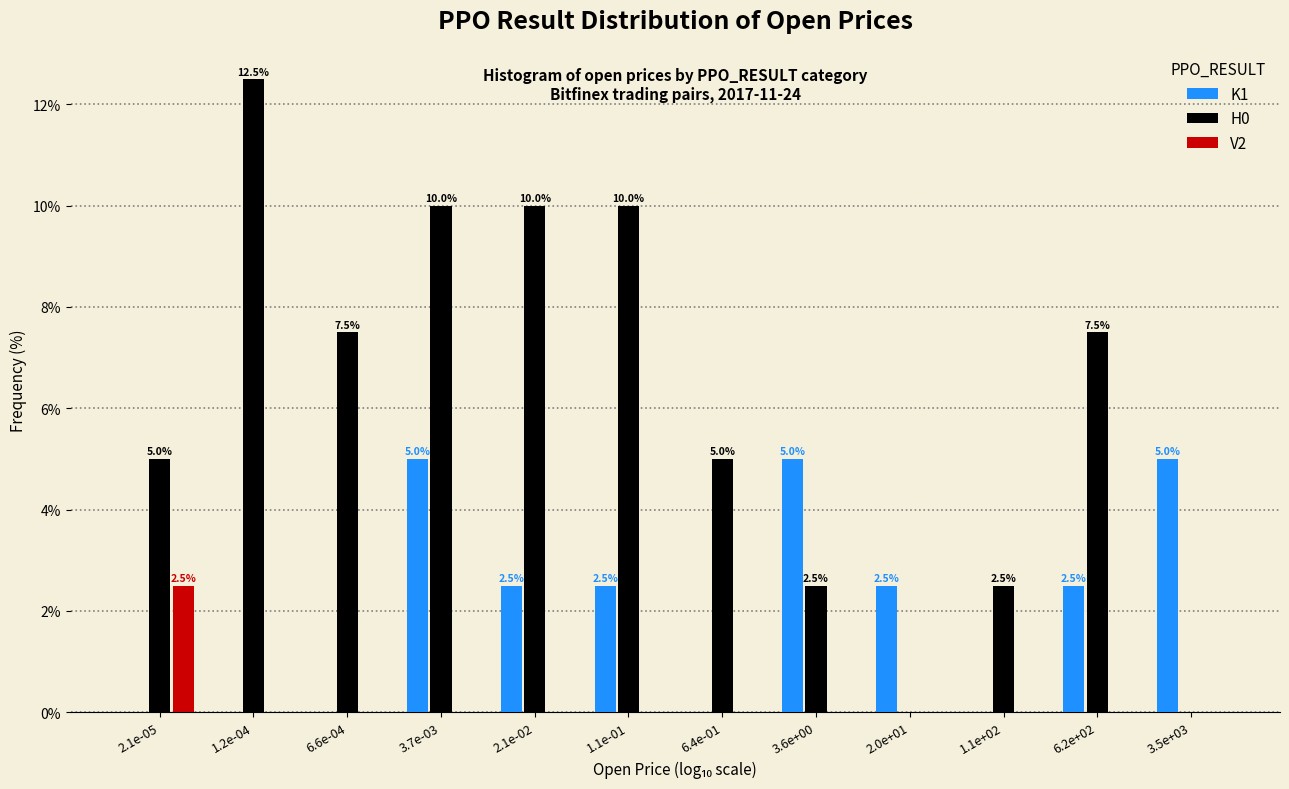

Reading right to left, extract all data points from this chart.

K1: 3.5e+03=5.0	6.2e+02=2.5	1.1e+02=0.0	2.0e+01=2.5	3.6e+00=5.0	6.4e-01=0.0	1.1e-01=2.5	2.1e-02=2.5	3.7e-03=5.0	6.6e-04=0.0	1.2e-04=0.0	2.1e-05=0.0
H0: 3.5e+03=0.0	6.2e+02=7.5	1.1e+02=2.5	2.0e+01=0.0	3.6e+00=2.5	6.4e-01=5.0	1.1e-01=10.0	2.1e-02=10.0	3.7e-03=10.0	6.6e-04=7.5	1.2e-04=12.5	2.1e-05=5.0
V2: 3.5e+03=0.0	6.2e+02=0.0	1.1e+02=0.0	2.0e+01=0.0	3.6e+00=0.0	6.4e-01=0.0	1.1e-01=0.0	2.1e-02=0.0	3.7e-03=0.0	6.6e-04=0.0	1.2e-04=0.0	2.1e-05=2.5